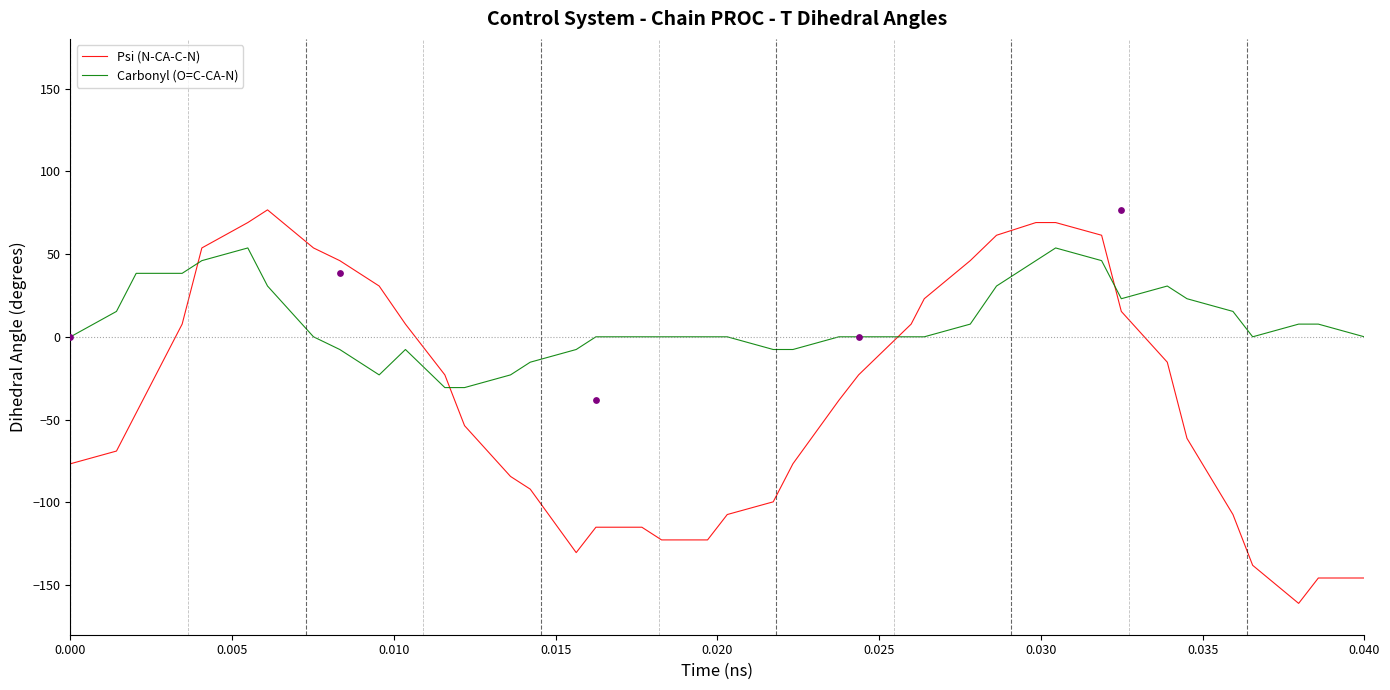

Which series contains the highest Y value?

Psi (N-CA-C-N)